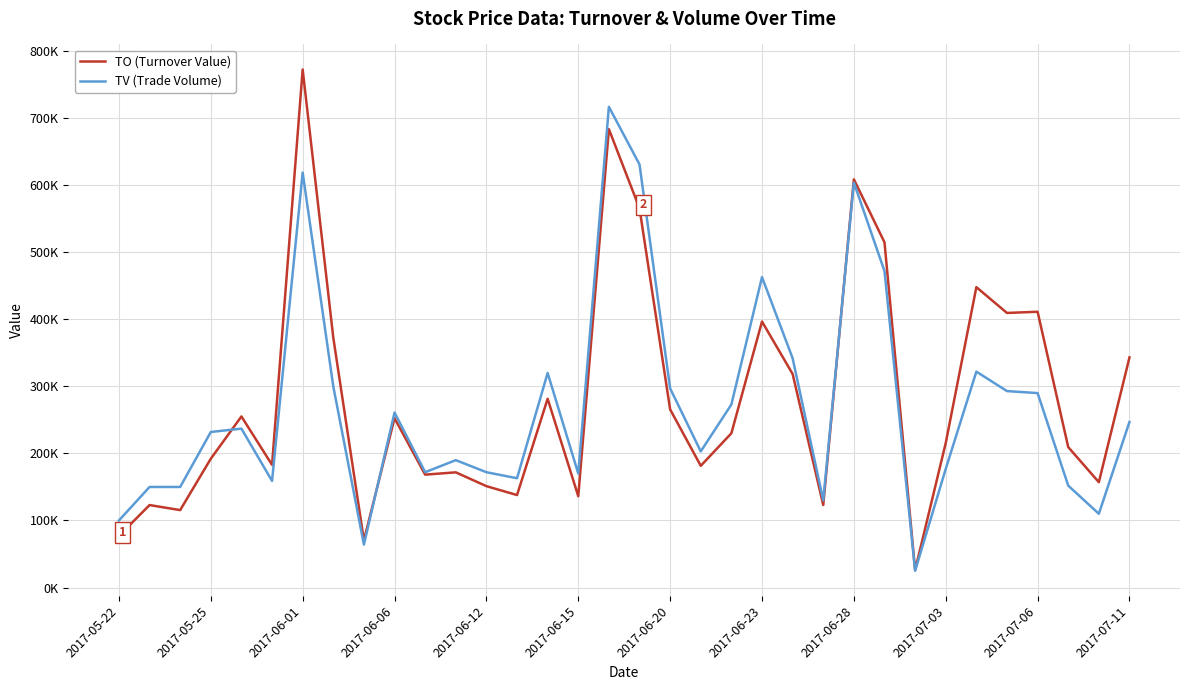

True or false: TV (Trade Volume) has more than 2 interior local peaks.

True